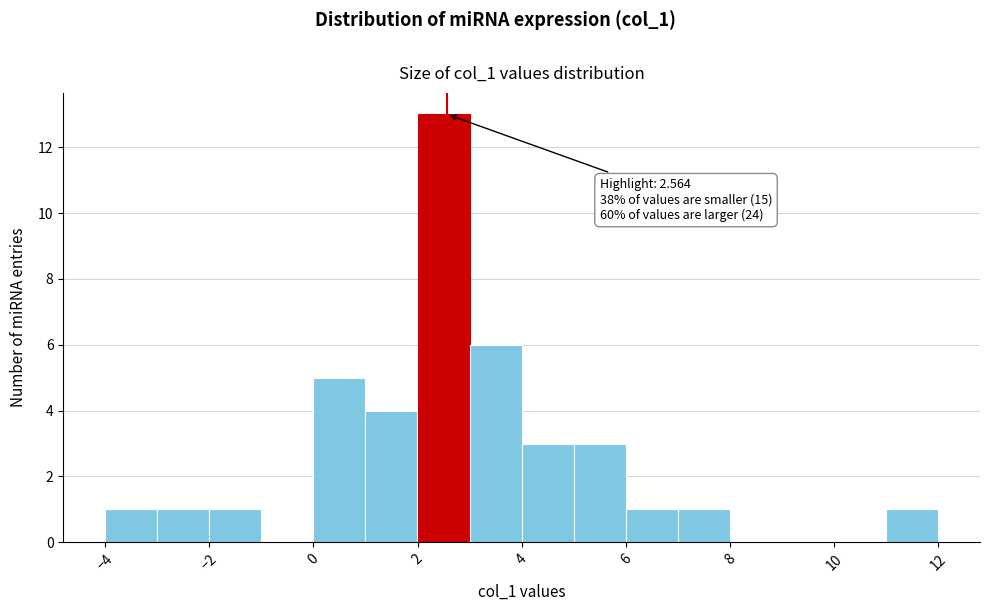

Which range on the x-axis has the tallest bar?

2 to 3